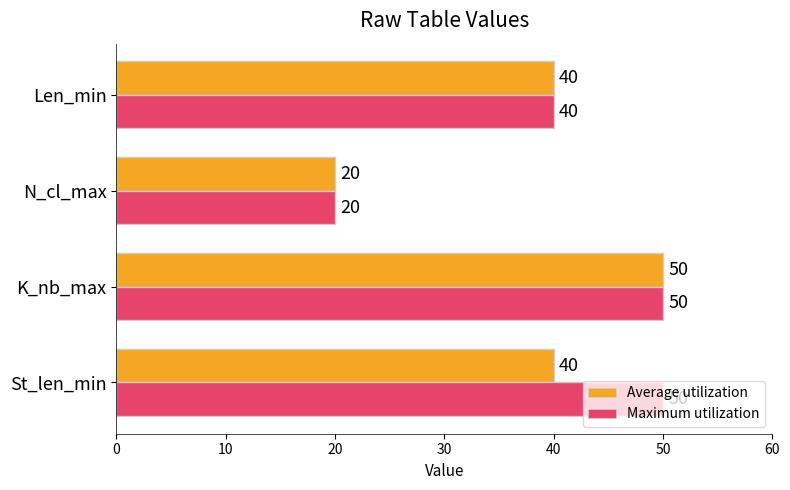

Between St_len_min and K_nb_max, which series saw the biggest shift?

Average utilization